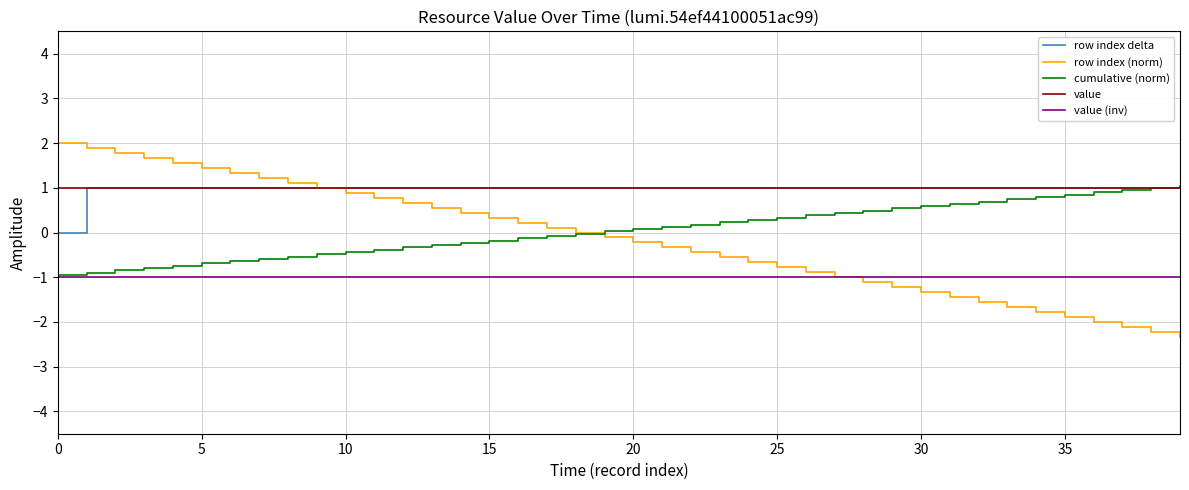

What is the maximum value for row index delta?

1.0